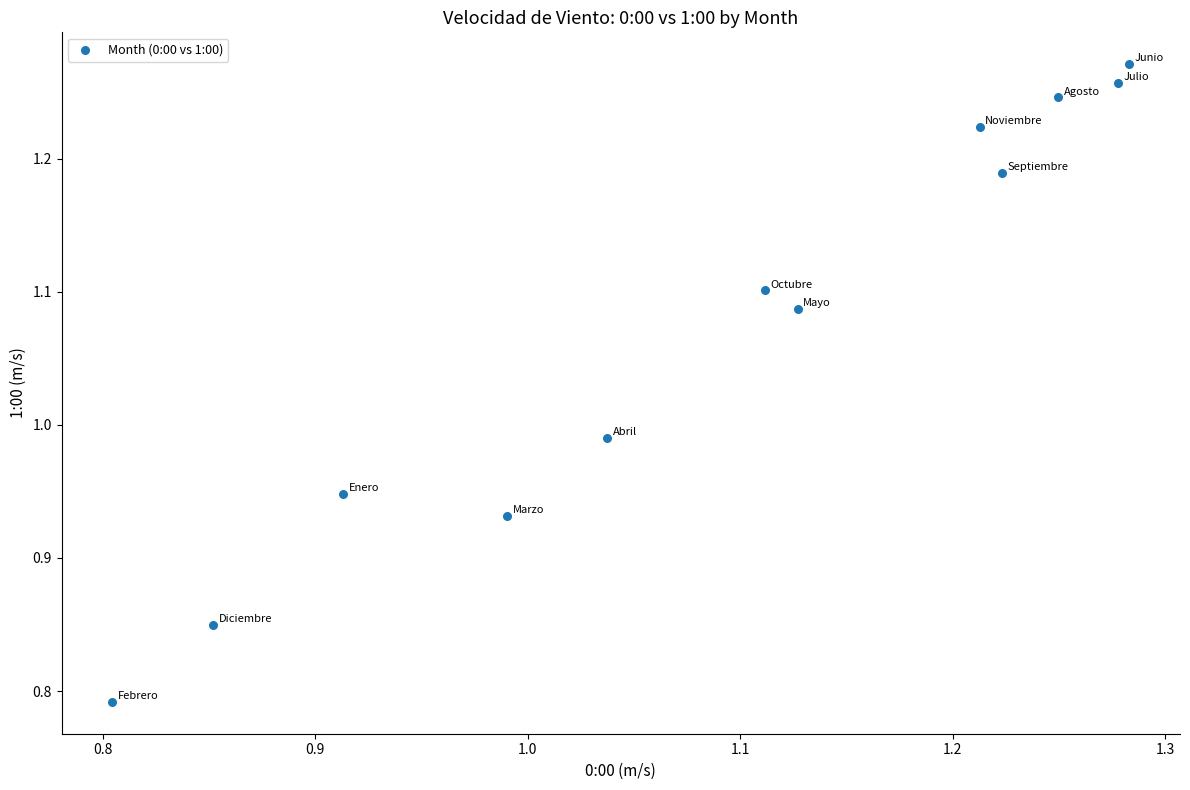

What is the range of Y values (max minus min)?

0.5